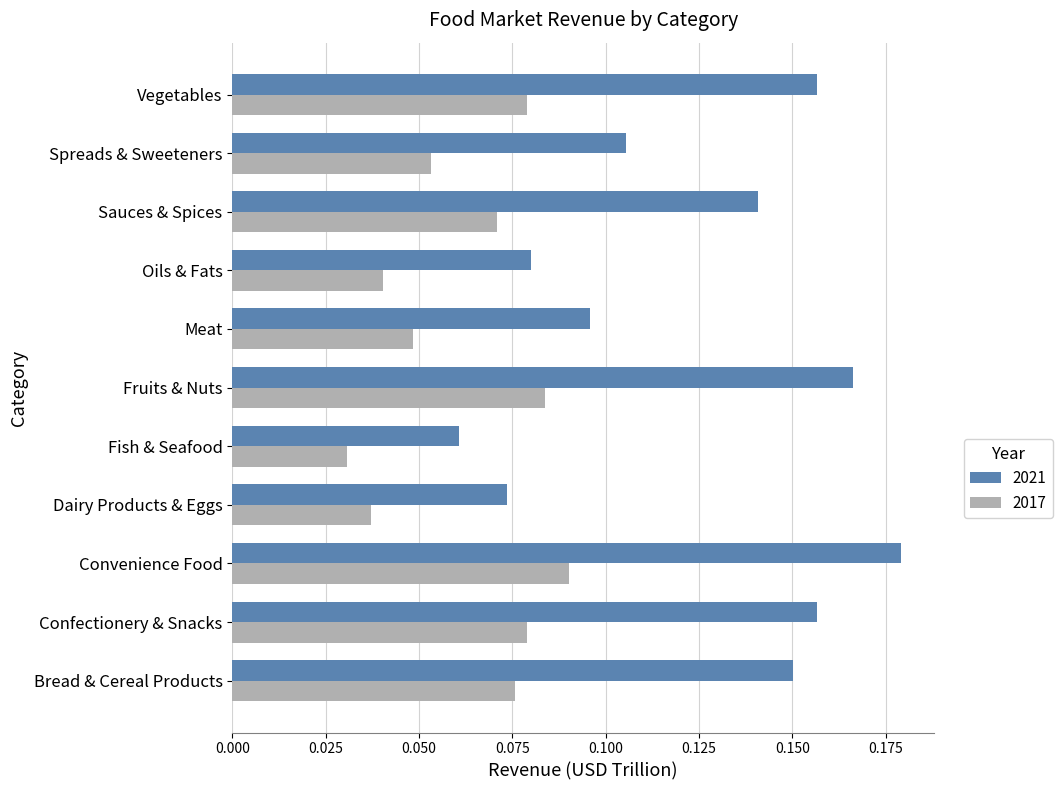

At which label does 2017 reach its minimum?

Fish & Seafood